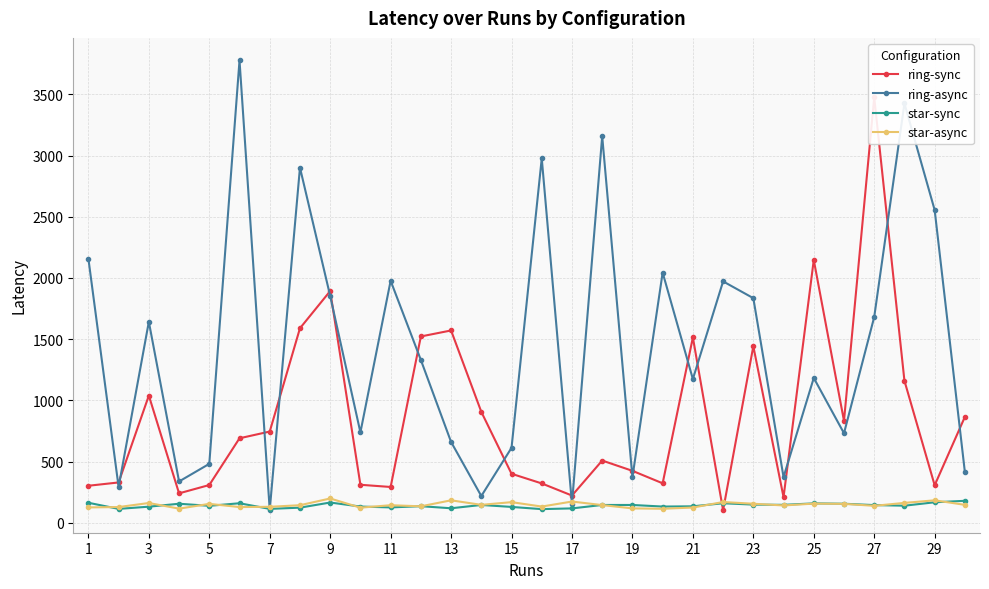

True or false: star-sync has more than 1 interior local peaks.

True